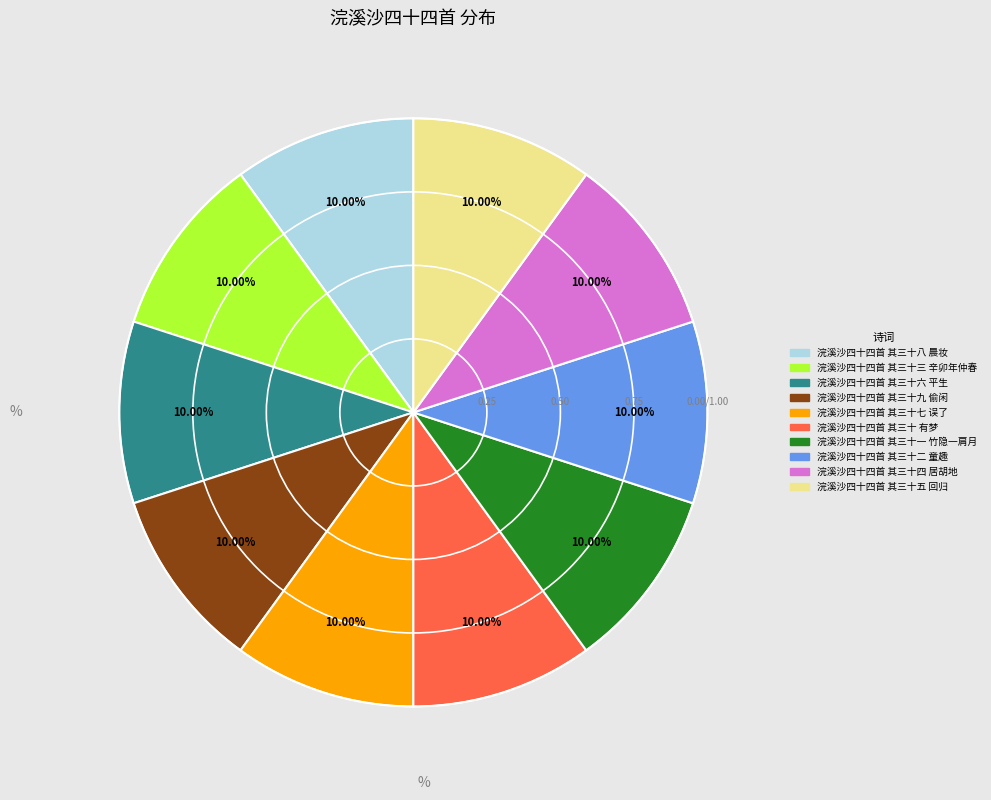

Is the sum of 浣溪沙四十四首 其三十一 竹隐一肩月 and 浣溪沙四十四首 其三十八 晨妆 greater than half?

No